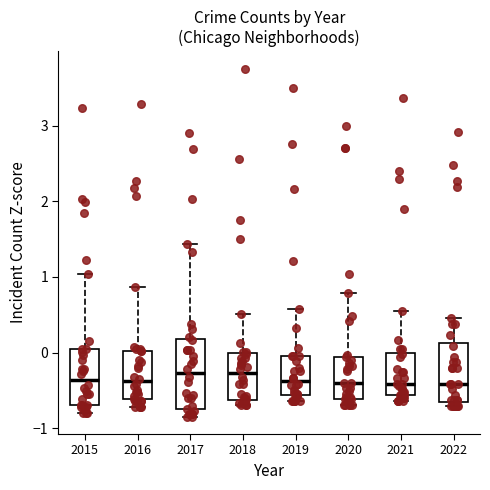

Reading left to right, transcribe this box plot: for each box, give where its median line is, the range the box spans, and where its two whiskers end, as read against the y-axis. The values are not printed on the chart, so give them approximately, as read against the axis.

2015: median -0.4, box -0.7 to 0.0, whiskers -0.8 to 1.0
2016: median -0.4, box -0.6 to 0.0, whiskers -0.7 to 0.9
2017: median -0.3, box -0.8 to 0.2, whiskers -0.8 (just below the box's lower edge) to 1.4
2018: median -0.3, box -0.6 to 0.0, whiskers -0.7 to 0.5
2019: median -0.4, box -0.6 to 0.0, whiskers -0.6 (just below the box's lower edge) to 0.6
2020: median -0.4, box -0.6 to -0.1, whiskers -0.7 to 0.8
2021: median -0.4, box -0.6 to 0.0, whiskers -0.6 (just below the box's lower edge) to 0.6
2022: median -0.4, box -0.7 to 0.1, whiskers -0.7 (just below the box's lower edge) to 0.5